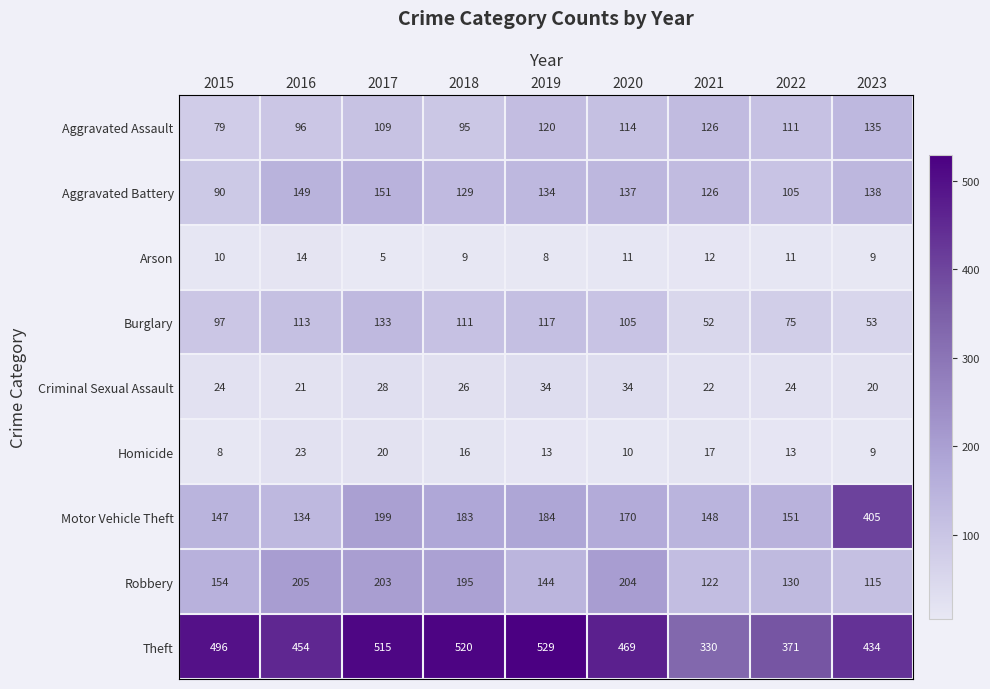

What is the maximum value shown in the chart?

529